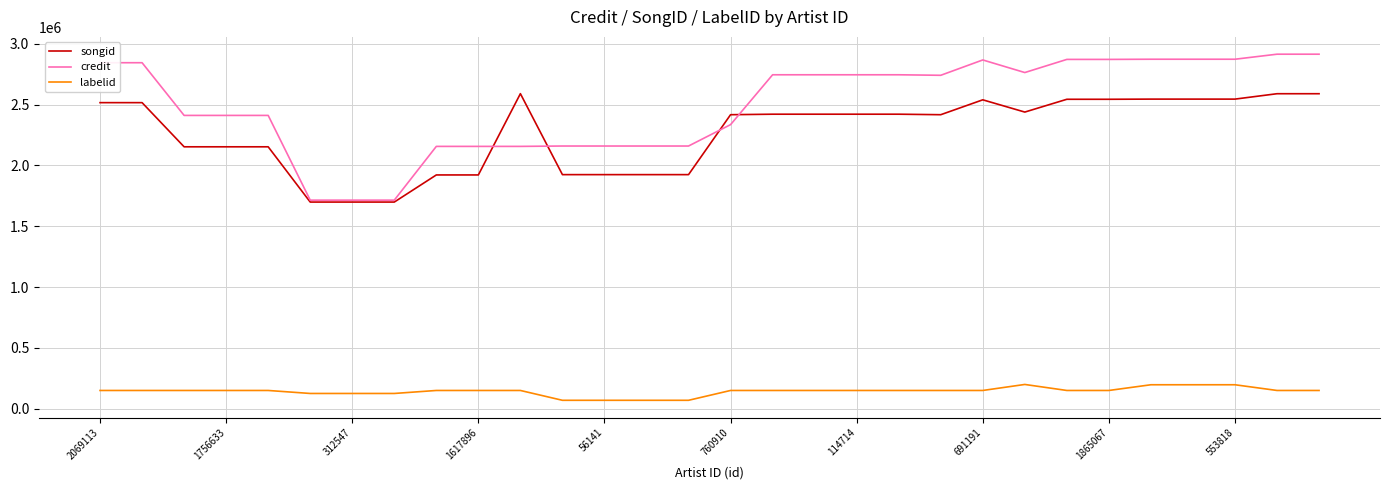

Does the chart display data point markers on the line(s)?

No